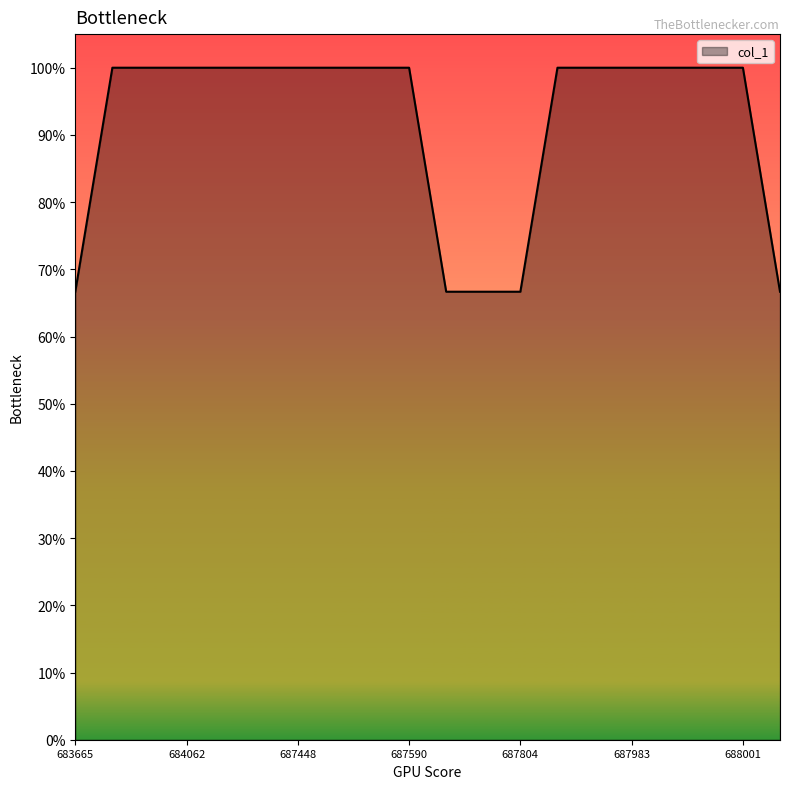

Is this an area chart (filled region under the line)?

Yes